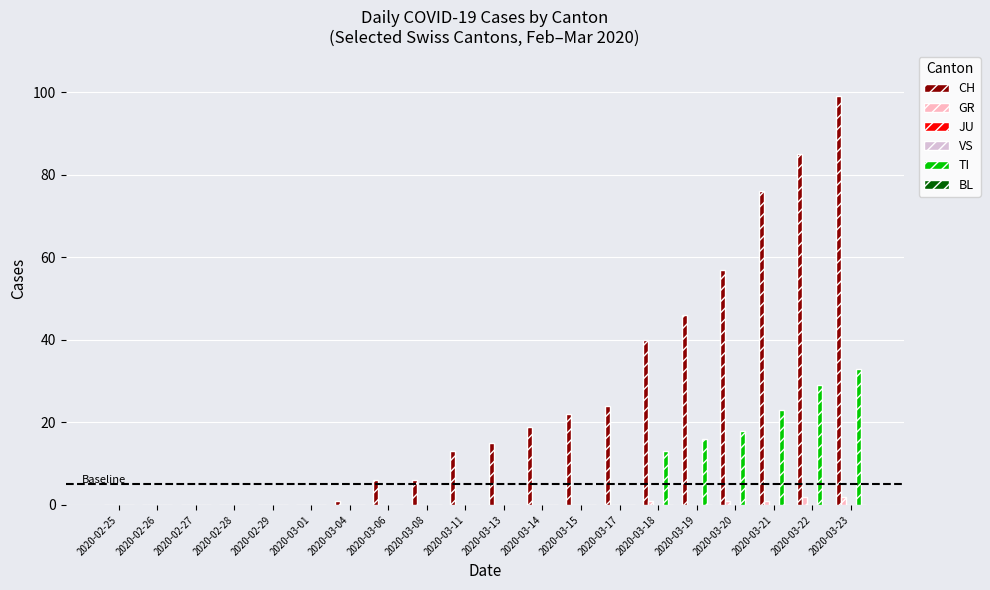

What position from the right is 2020-03-19?

5